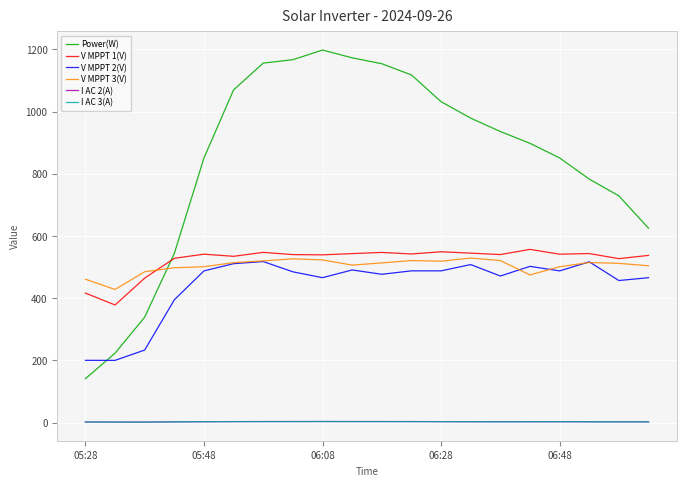

Which series has the largest total across all categories?

Power(W)